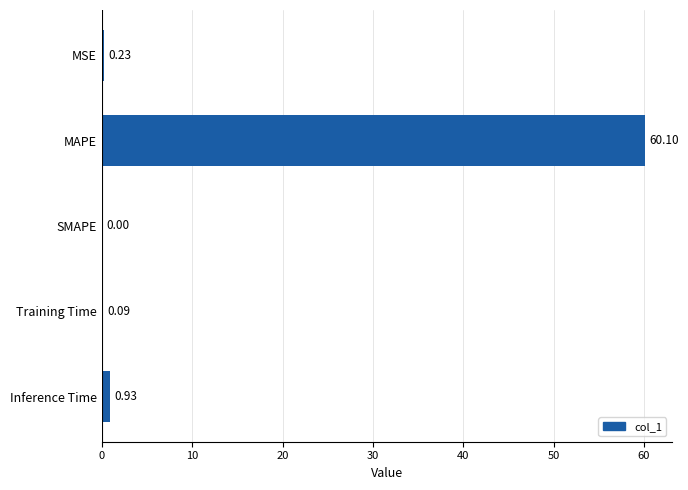

Which has a higher value, MAPE or Inference Time?

MAPE